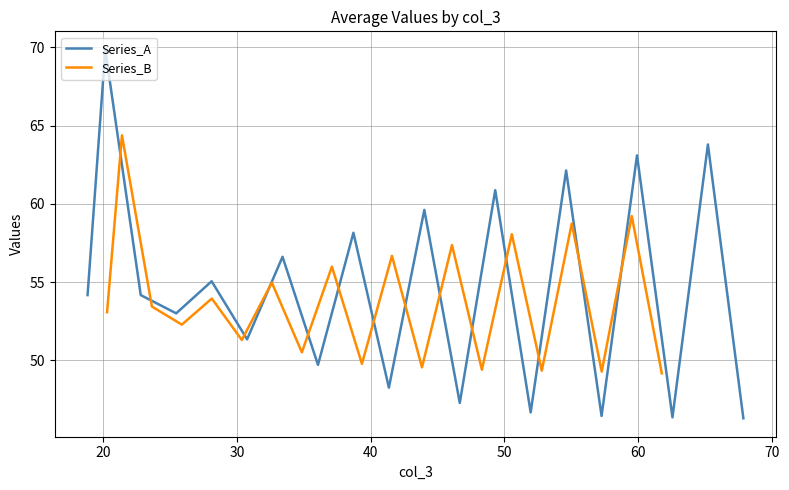

What is the highest value of the Series_A series?

69.9